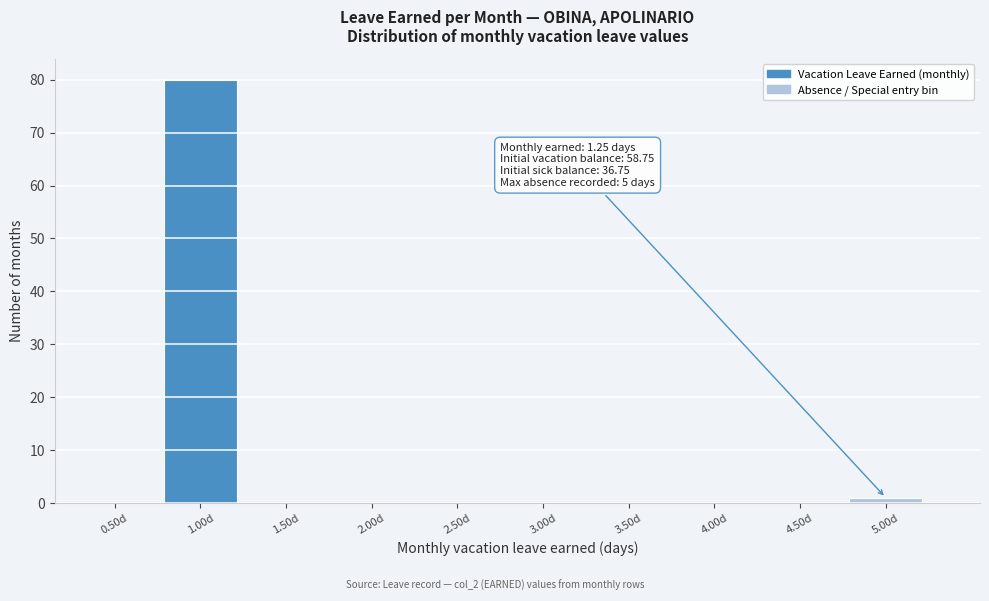

Reading right to left, what are all the values shown in this chart?

5.00d=1	4.50d=0	4.00d=0	3.50d=0	3.00d=0	2.50d=0	2.00d=0	1.50d=0	1.00d=80	0.50d=0